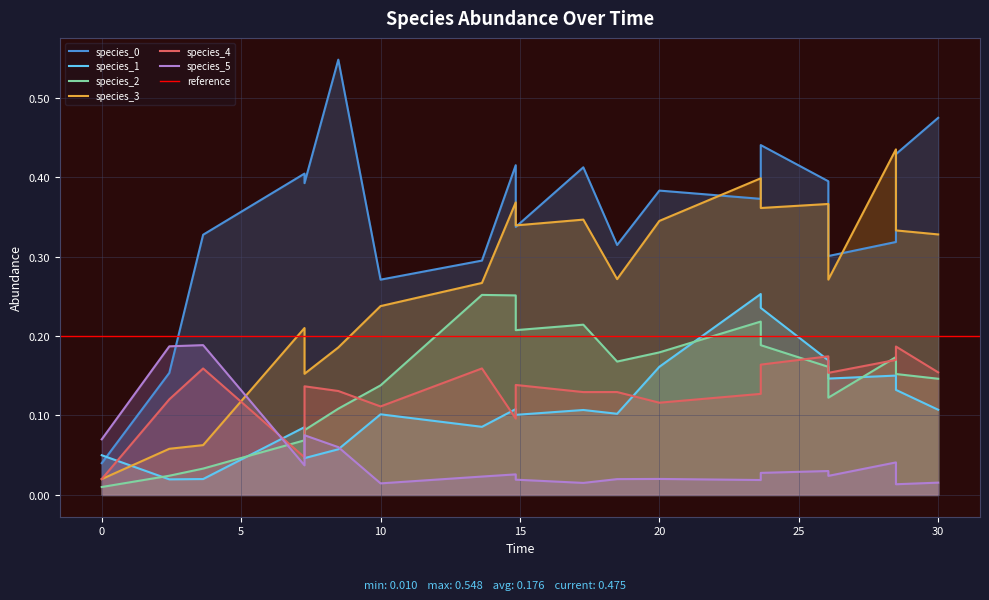

At how many categories does at least one series exceed 0?

20